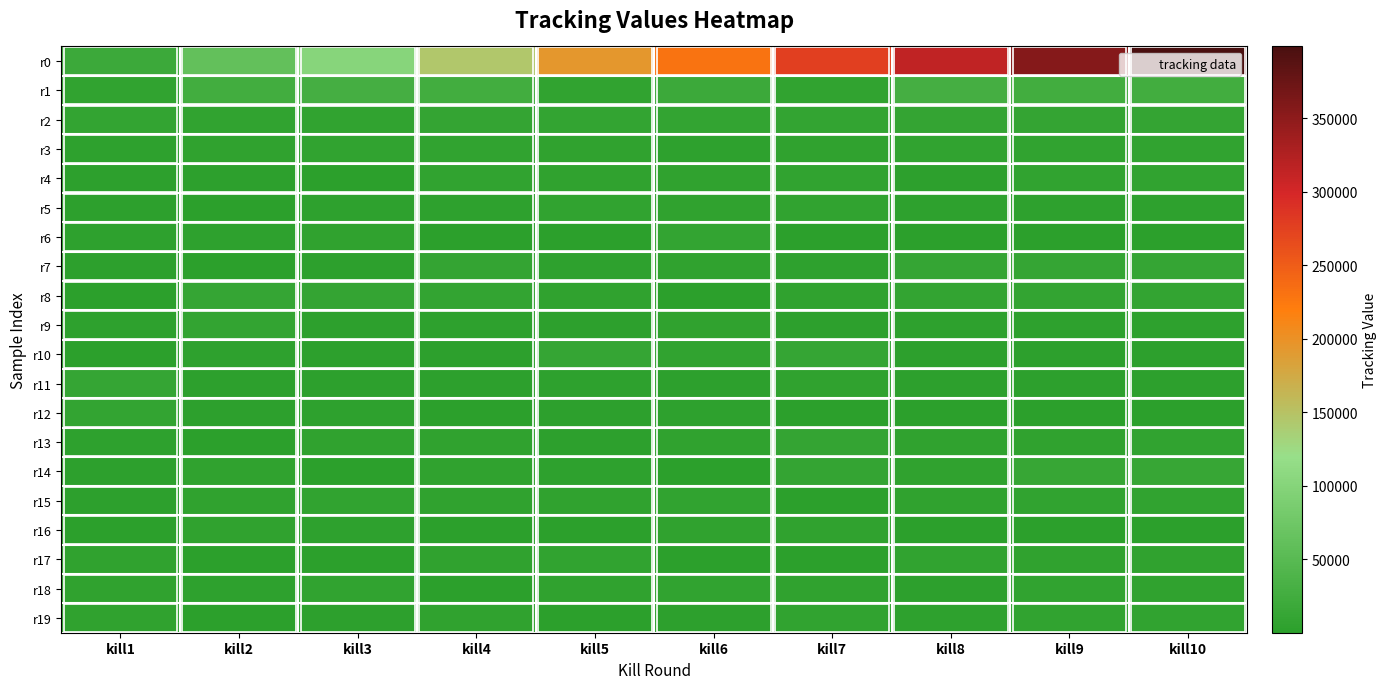

Which series has the widest spread of values?

r0